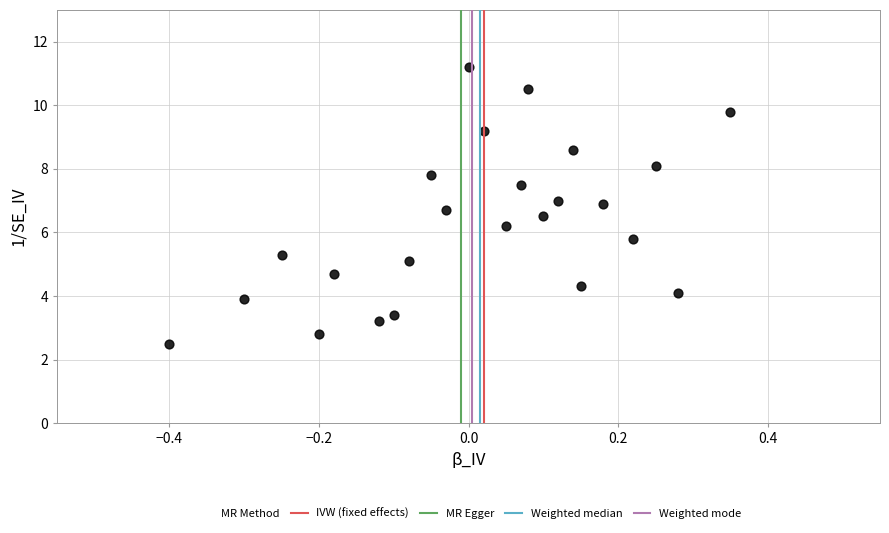

What is the range of Y values (max minus min)?

8.7